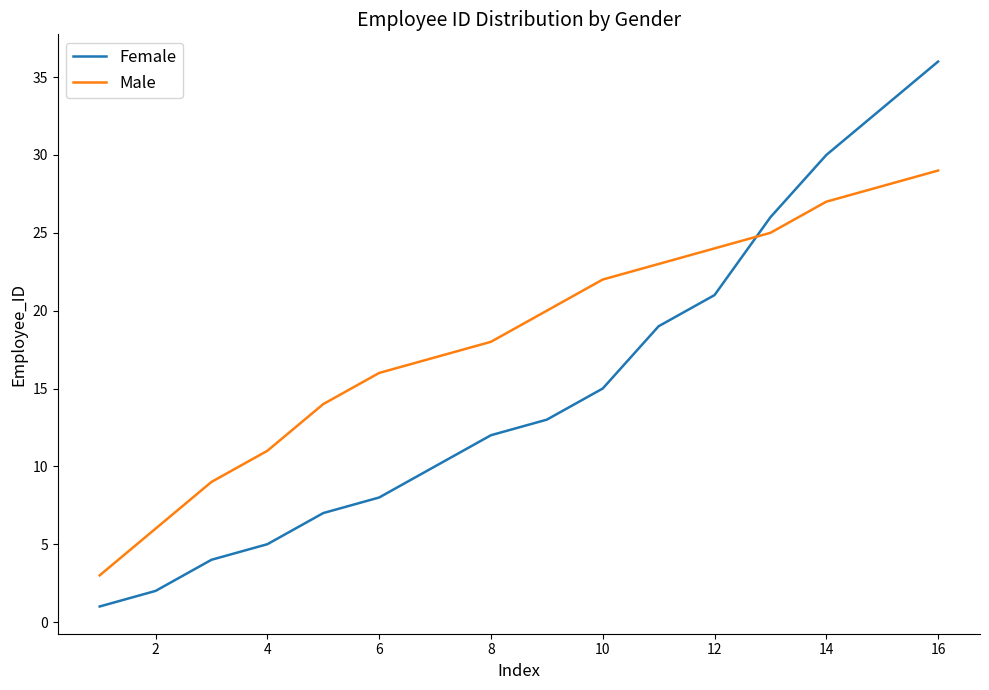

Which series has the largest range (max minus min)?

Female